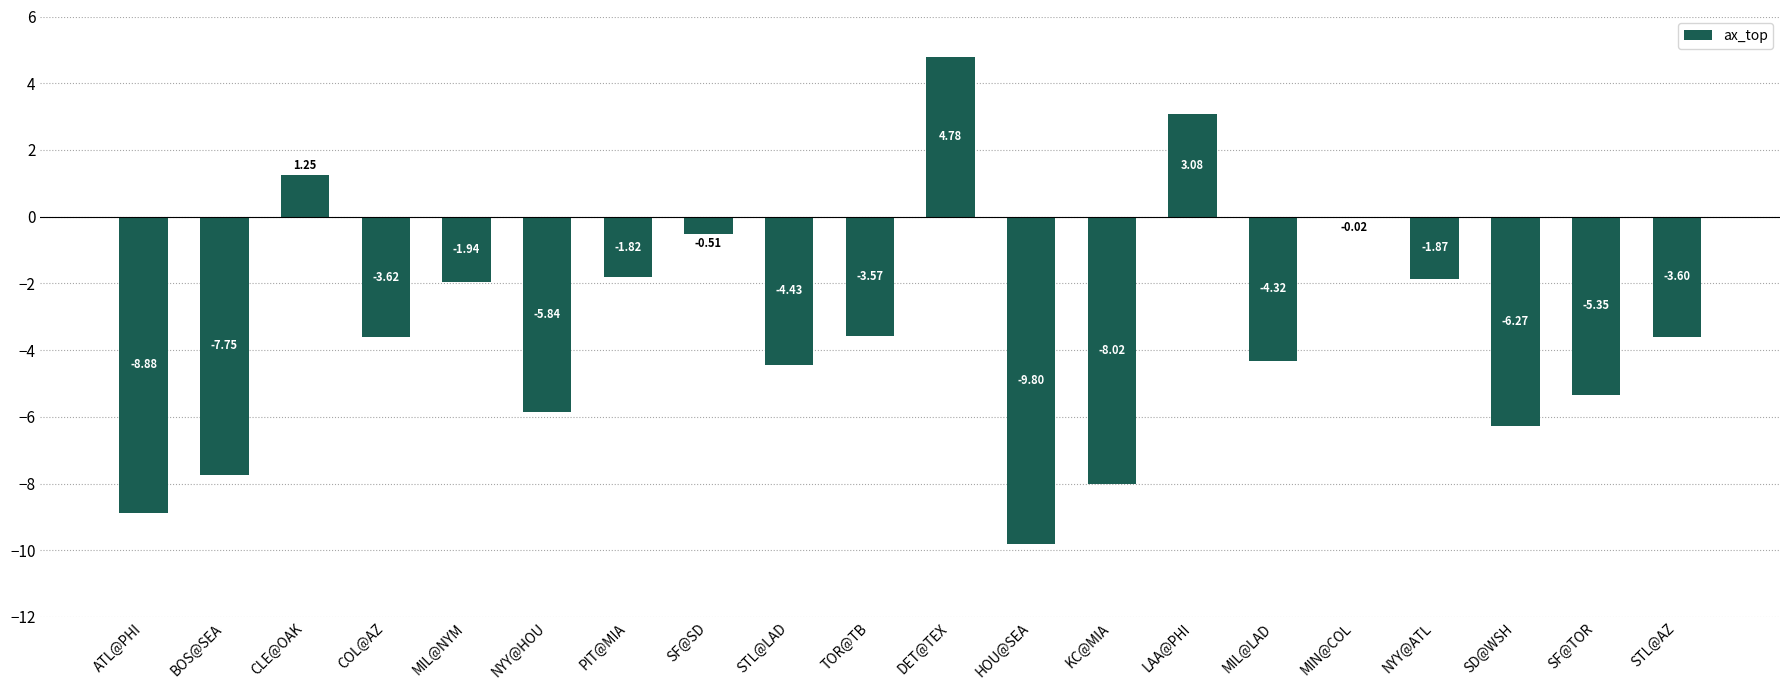

Which category has the highest value across all series?

DET@TEX